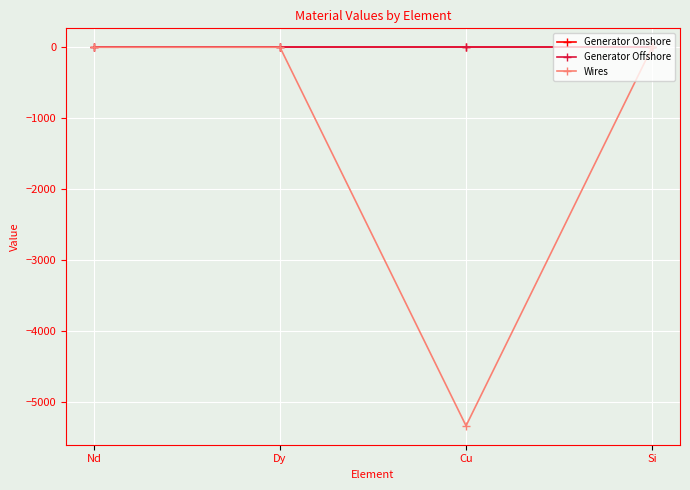

Which series has the largest range (max minus min)?

Wires